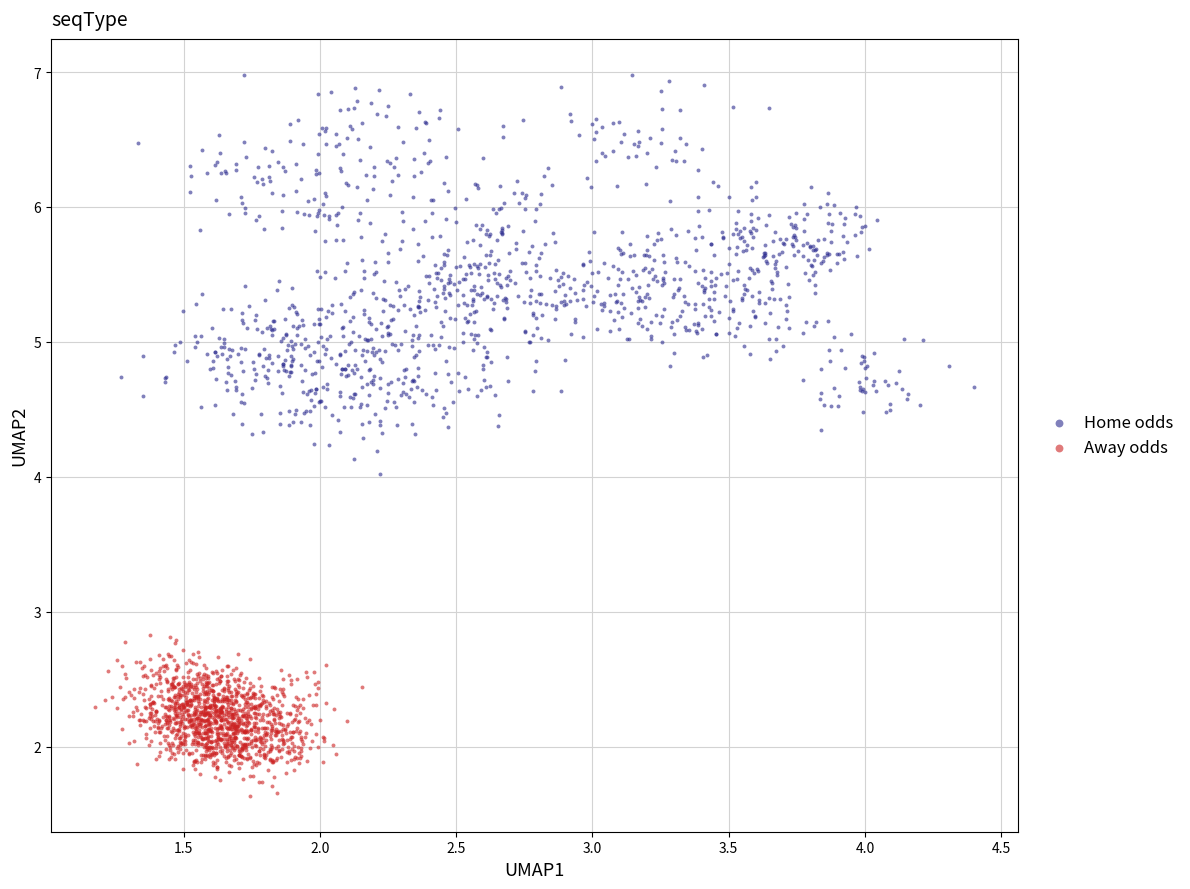

Which series has the widest spread of Y values?

Home odds